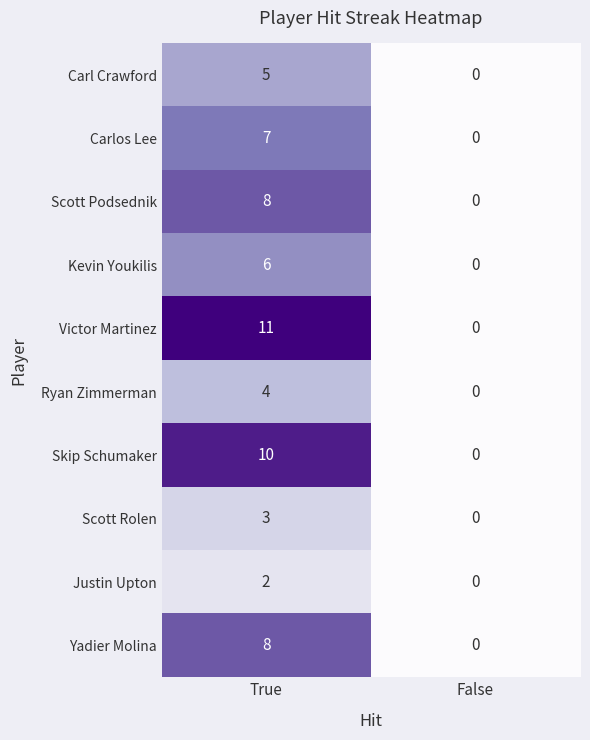

What is the difference between the highest and lowest values at True?

9